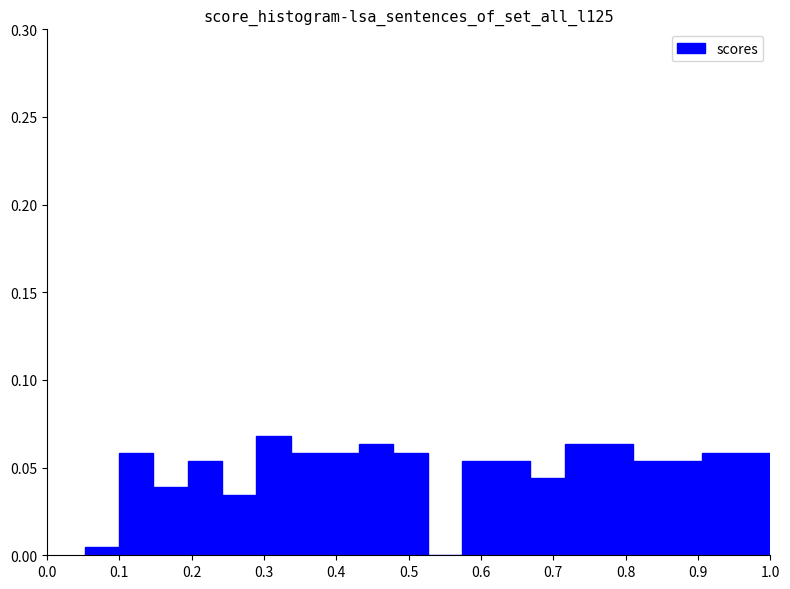

Reading left to right, transcribe this chart: for each bar, give the range it covers on the x-axis and its height. Neither the bar edges nor the heights are printed on the chart, so give them approximately, as read against the axes.

0.05 to 0.10: under 0.005
0.10 to 0.15: 0.060
0.15 to 0.19: 0.040
0.19 to 0.24: 0.055
0.24 to 0.29: 0.035
0.29 to 0.34: 0.070
0.34 to 0.38: 0.060
0.38 to 0.43: 0.060
0.43 to 0.48: 0.065
0.48 to 0.53: 0.060
0.53 to 0.57: 0
0.57 to 0.62: 0.055
0.62 to 0.67: 0.055
0.67 to 0.72: 0.045
0.72 to 0.76: 0.065
0.76 to 0.81: 0.065
0.81 to 0.86: 0.055
0.86 to 0.91: 0.055
0.91 to 0.95: 0.060
0.95 to 1.00: 0.060